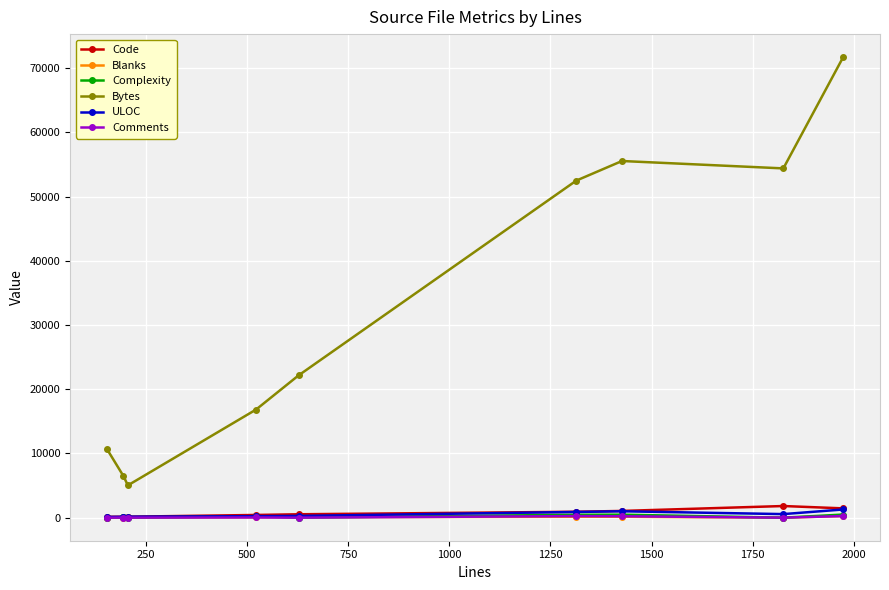

Which series has the widest spread of values?

Bytes